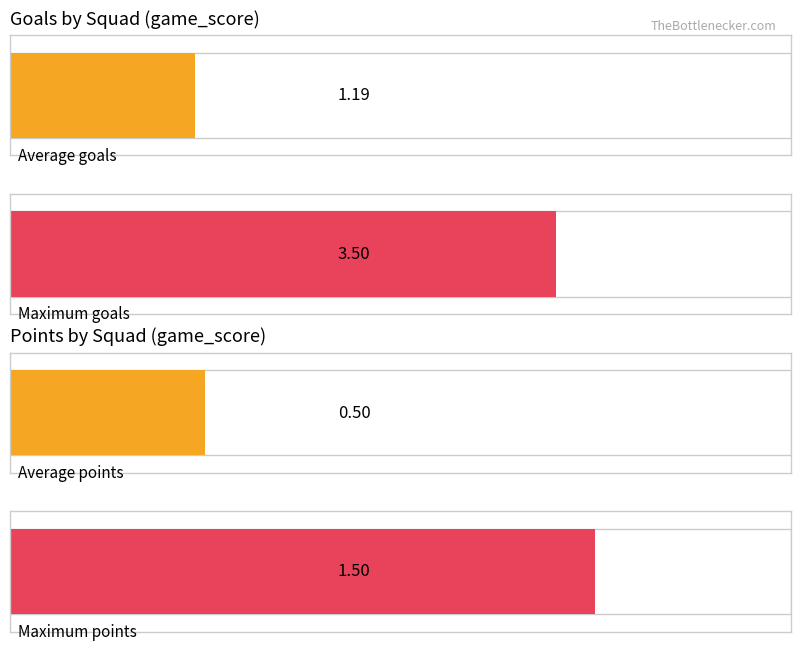

The goals series shows 3 at 2. True or false?

False